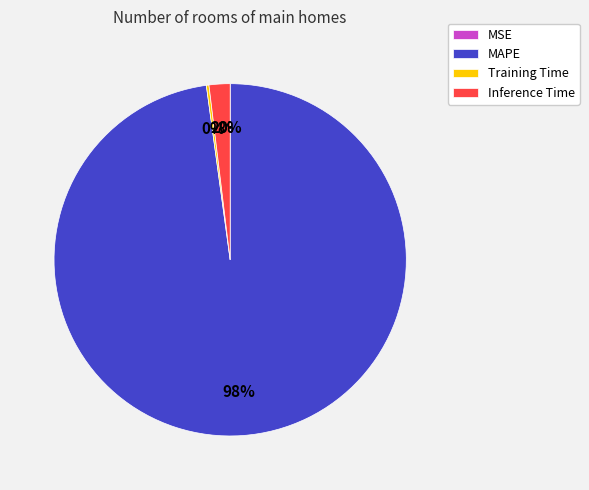

Which slice represents more than half of the pie?

MAPE